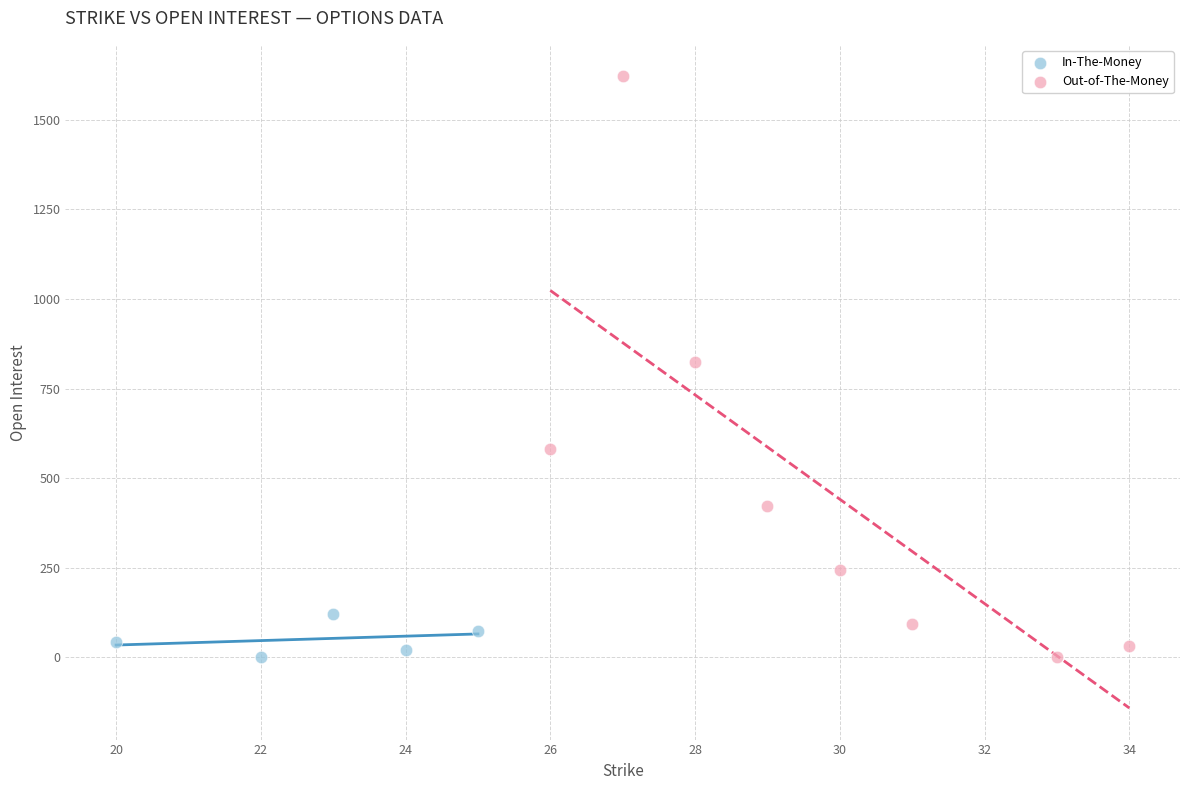

Which series has the largest Y range (max minus min)?

Out-of-The-Money